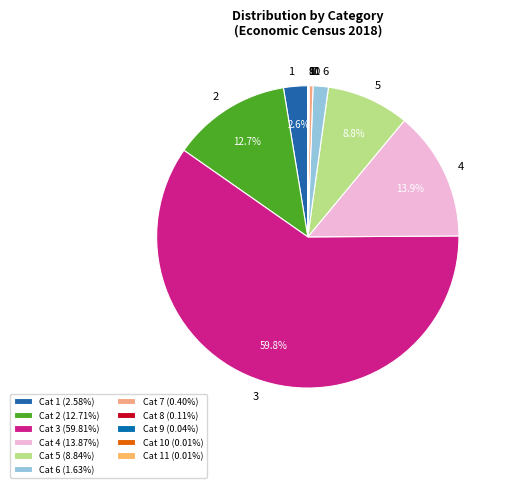

Which has a higher value, 7 or 6?

6